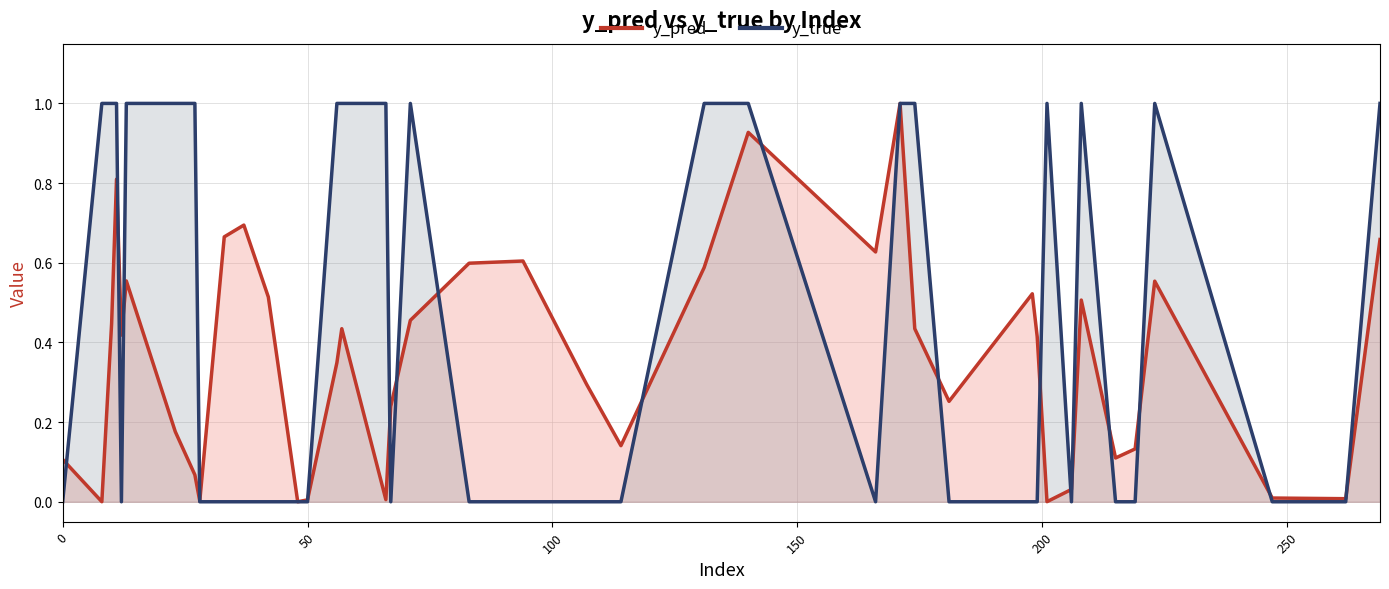

List the series in order of their overall mean, highest first.

y_true, y_pred